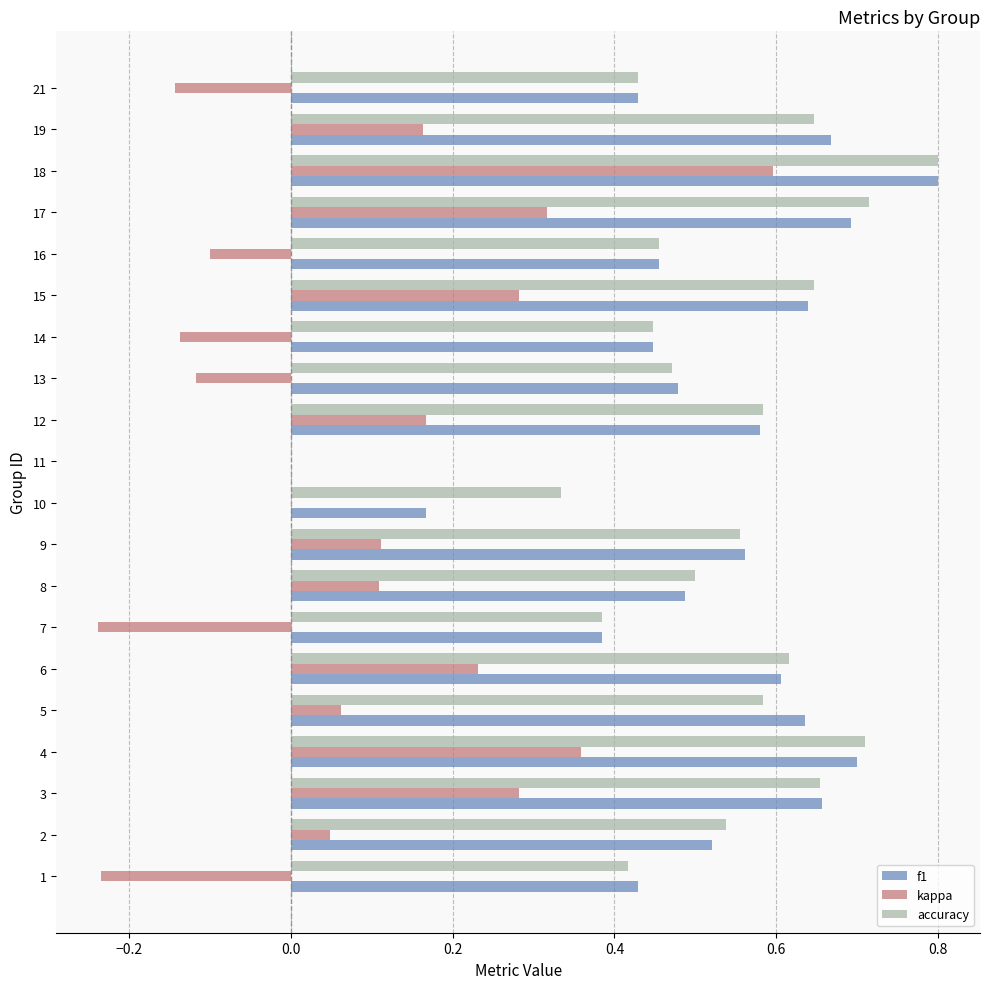

Which series changed the most between 1 and 18?

kappa